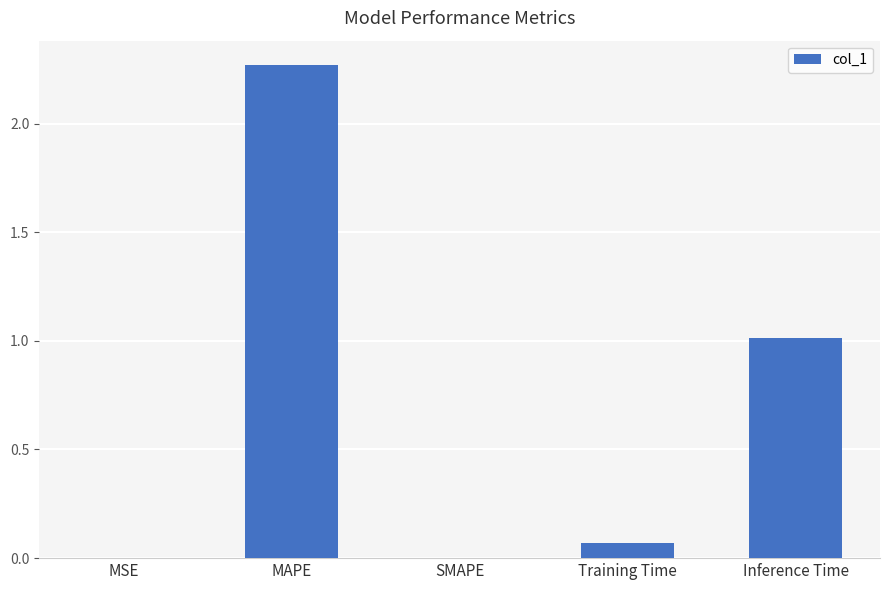

What is the change in value from MAPE to Inference Time?

-1.3